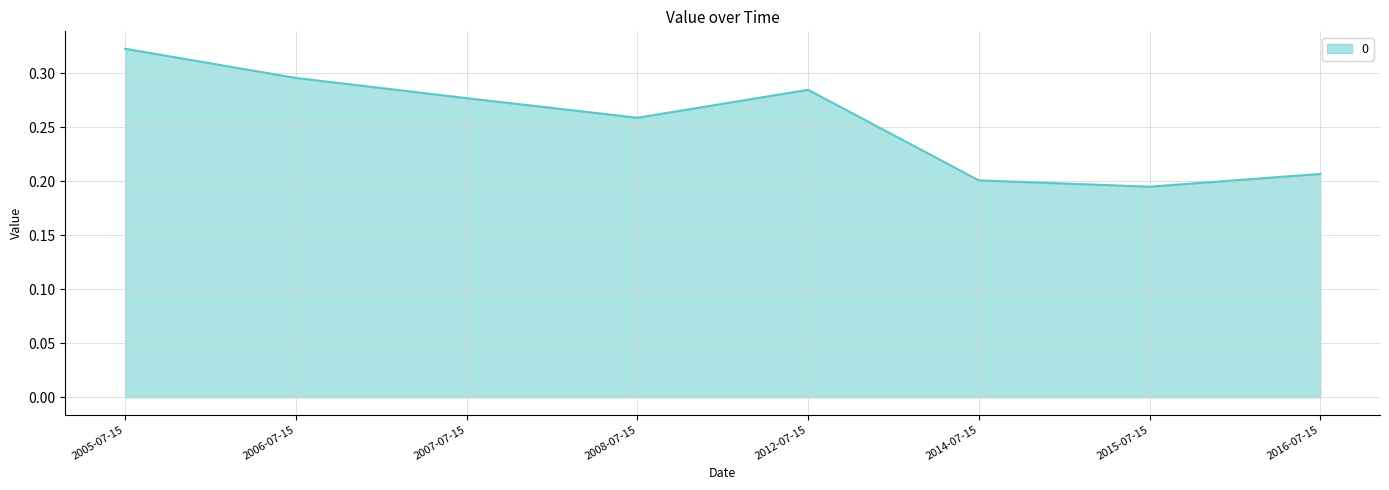

Is it true that the value at 2008-07-15 is 0.1?

False